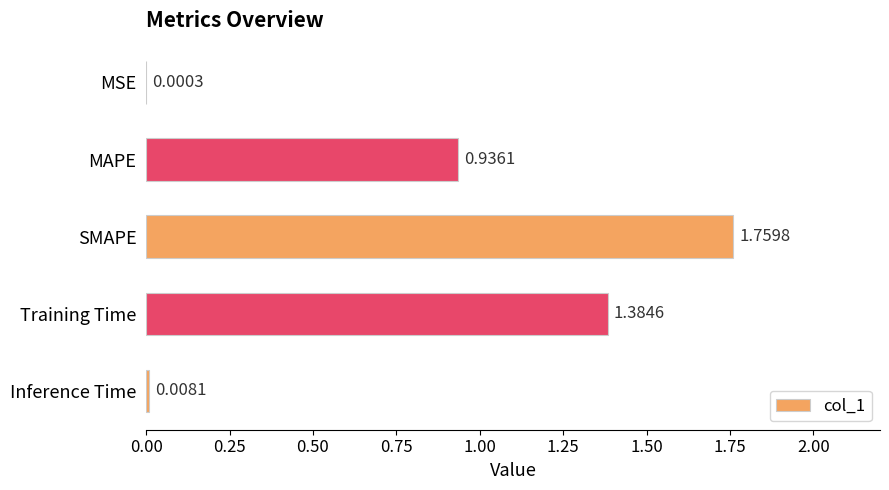

What is the change in value from MAPE to SMAPE?

+0.8